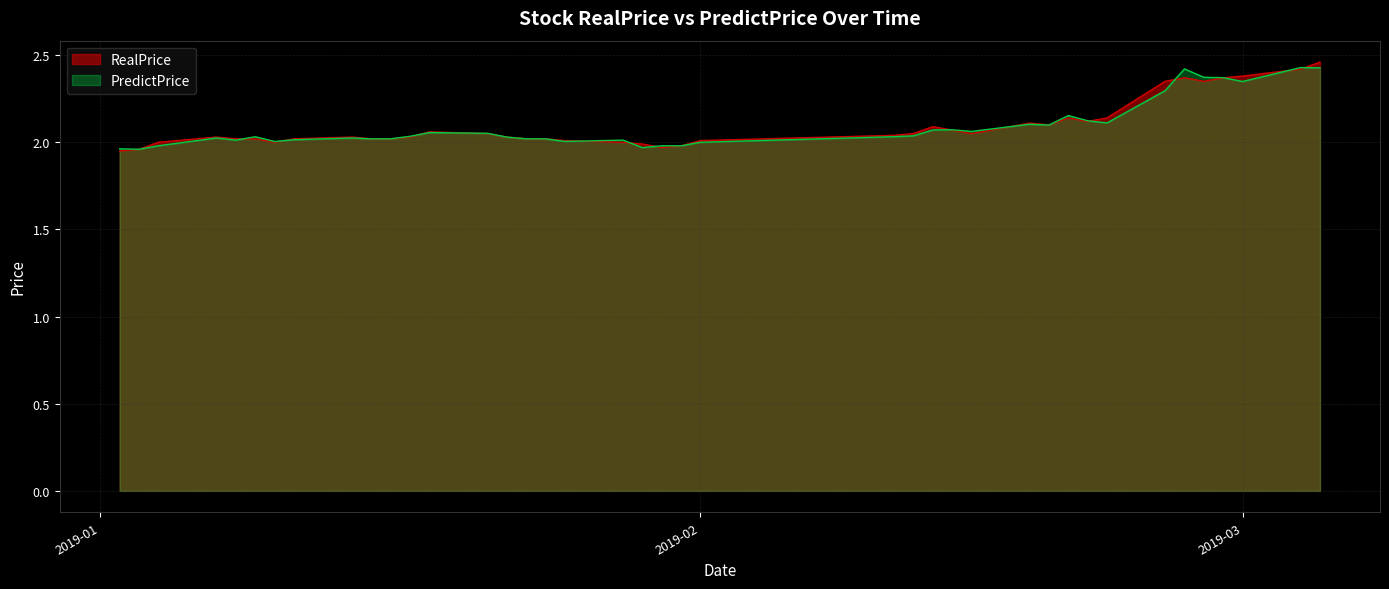

How many series are shown in this chart?

2